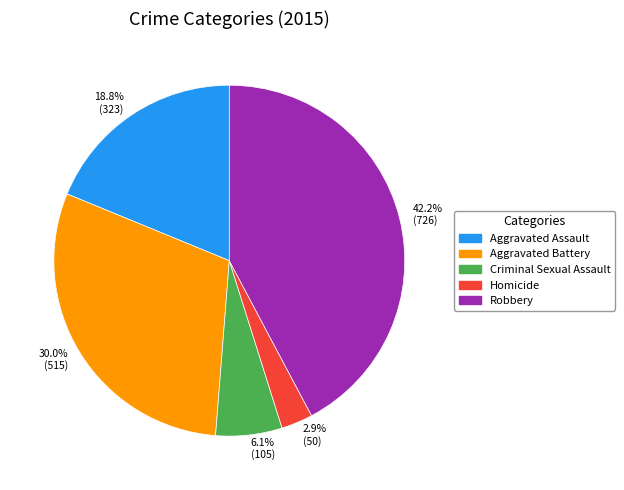

The Criminal Sexual Assault slice represents 14% of the pie. True or false?

False